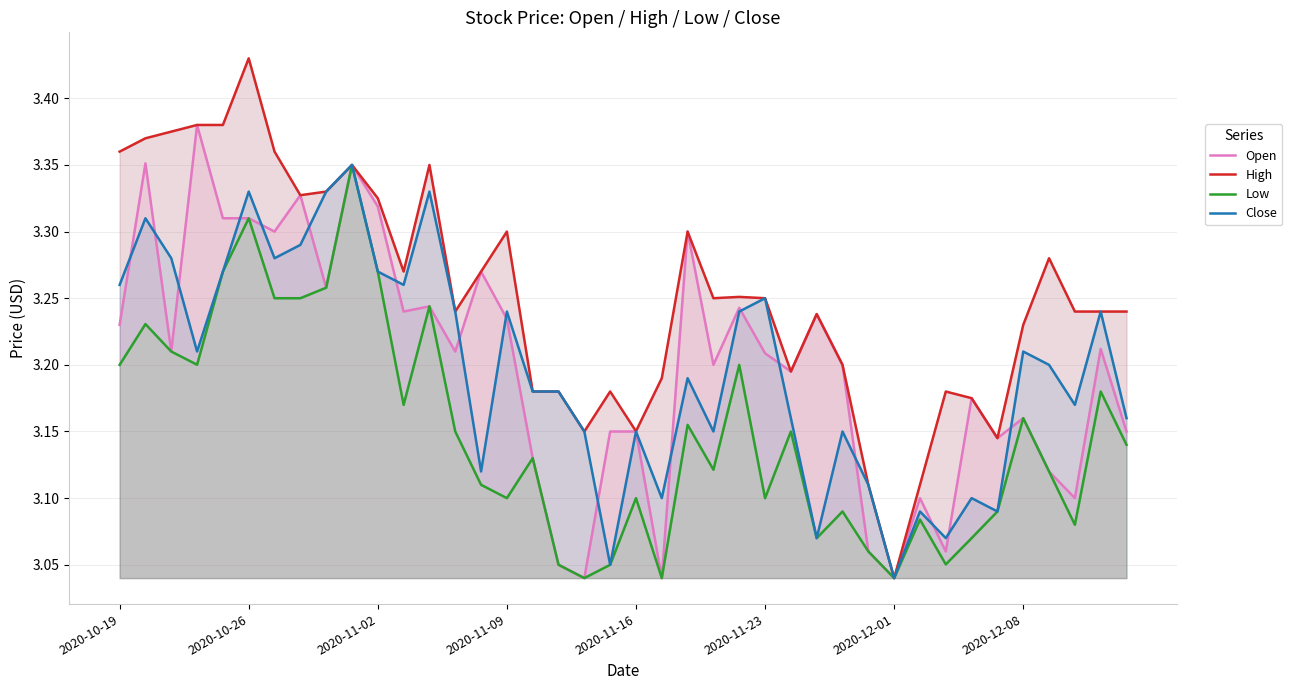

True or false: High has more than 2 points higher than both neighbors.

True